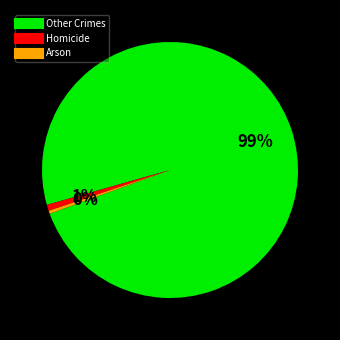

To the nearest percent, what is the average slice percentage?

33%